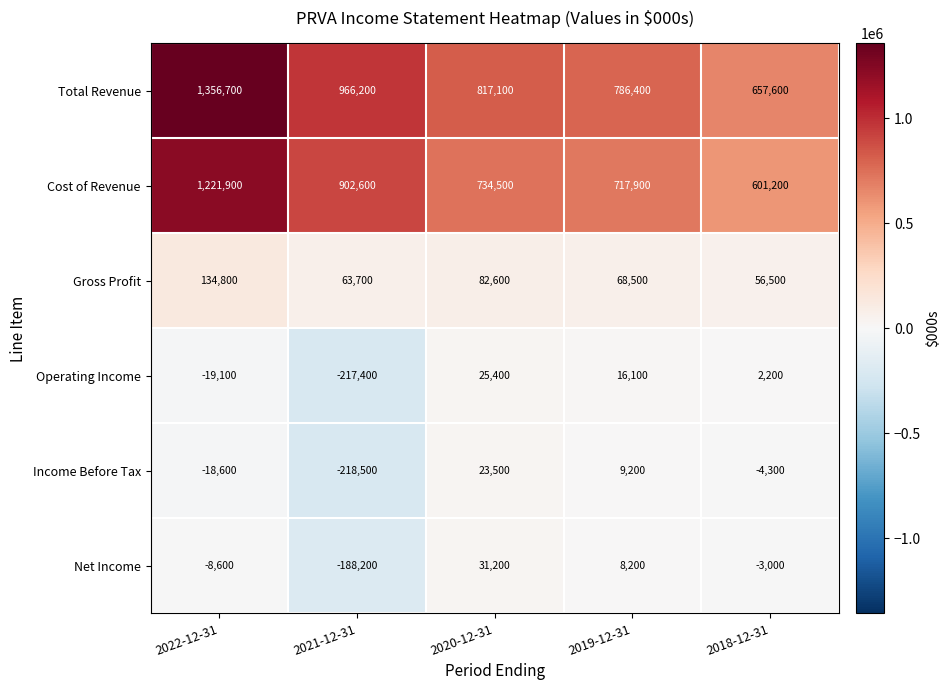

How many values in Net Income are below zero?

3